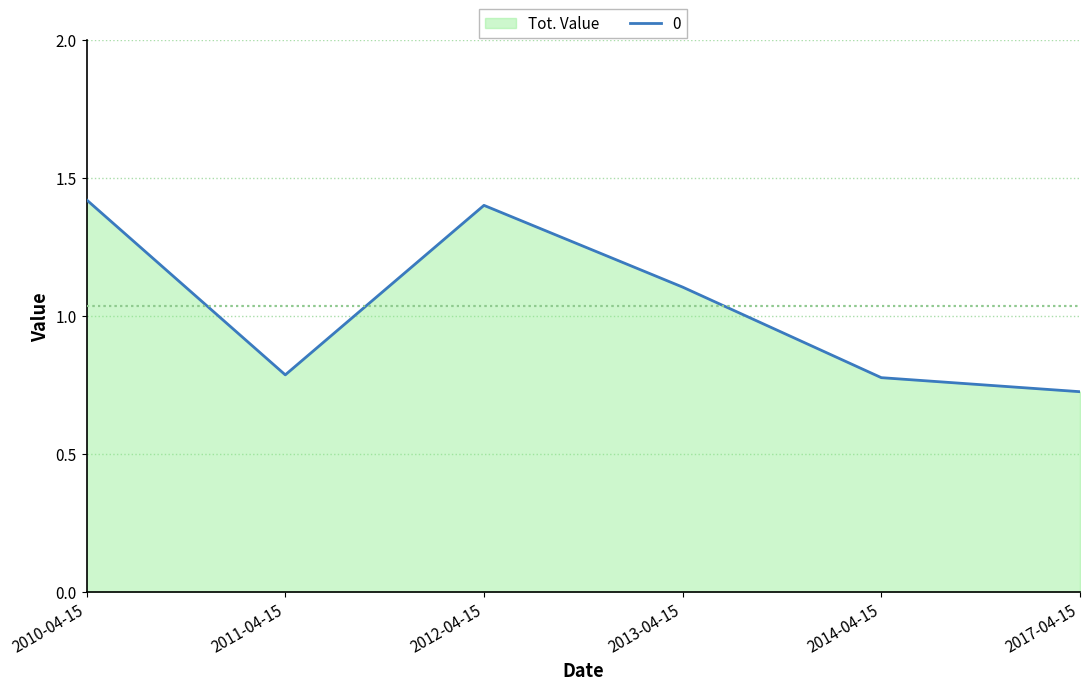

Where does the data first go above 1?

2010-04-15